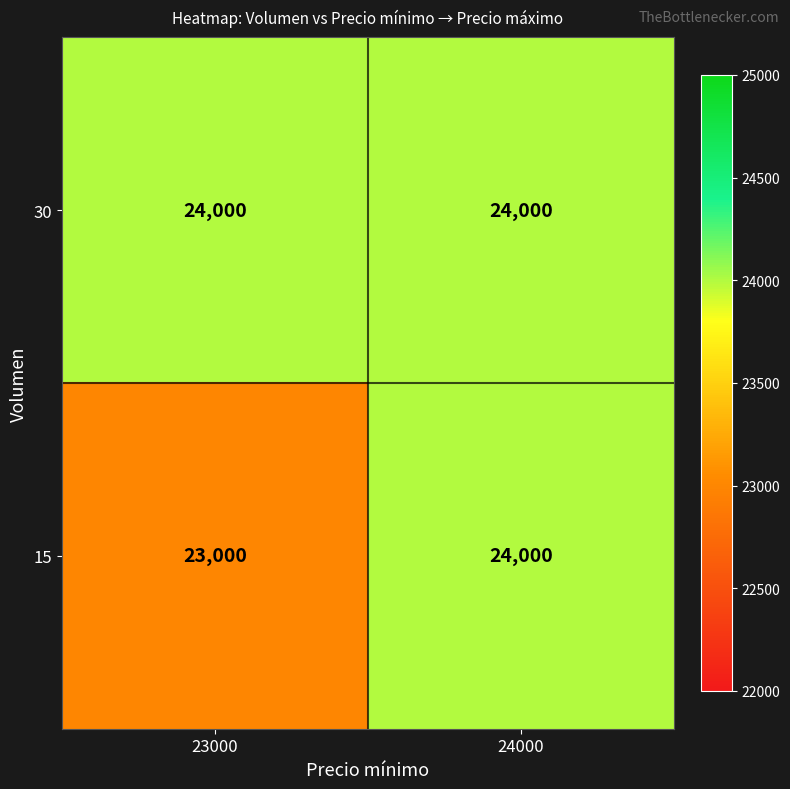

Reading left to right, extract all data points from this chart.

30: 24000	24000
15: 23000	24000